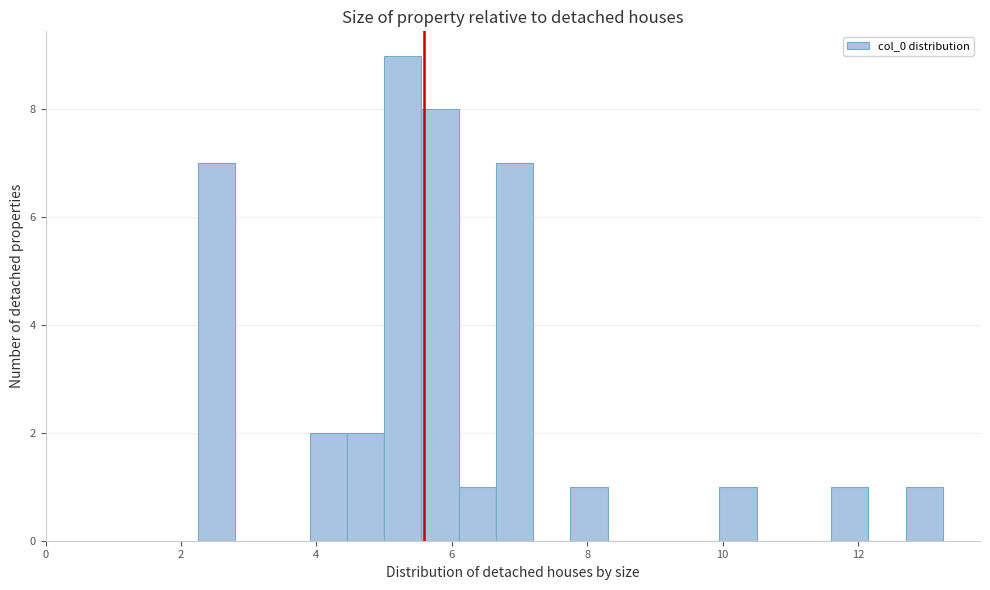

Around what value on the x-axis is the tallest bar? Give the approximate position of its centre, as read against the axis.

5.2